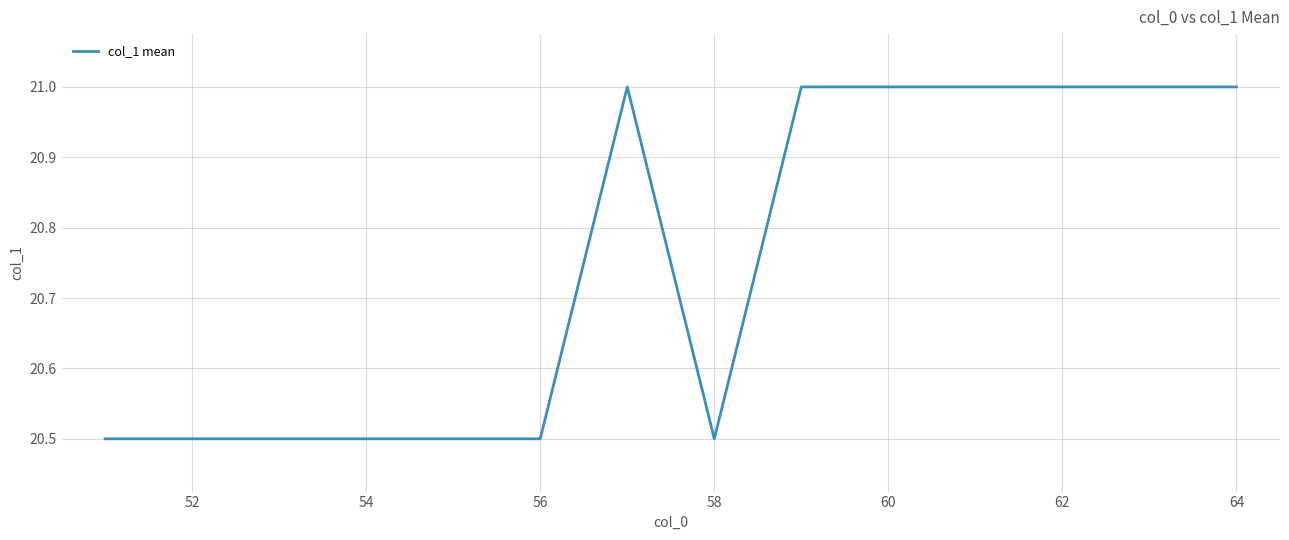

What is the difference between the maximum and minimum values?

0.5